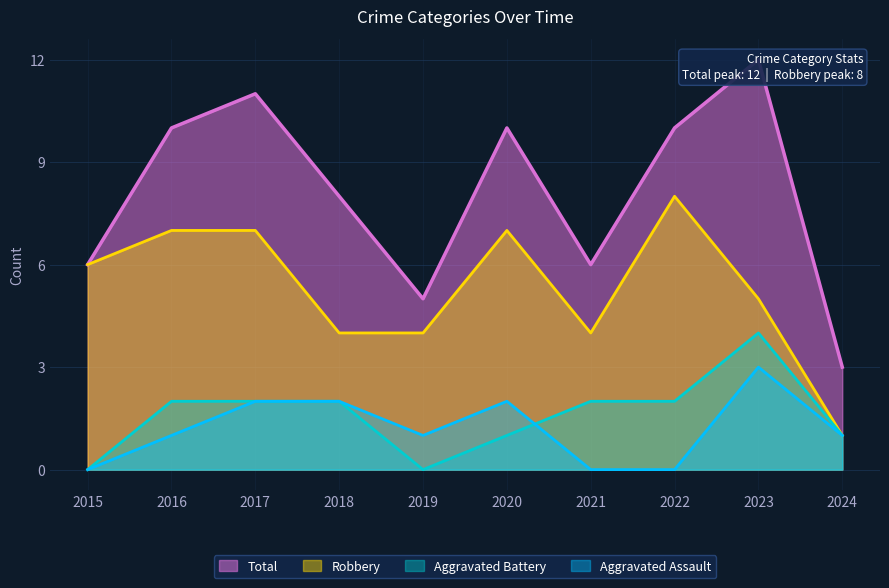

Between 2019 and 2024, which series saw the biggest shift?

Robbery